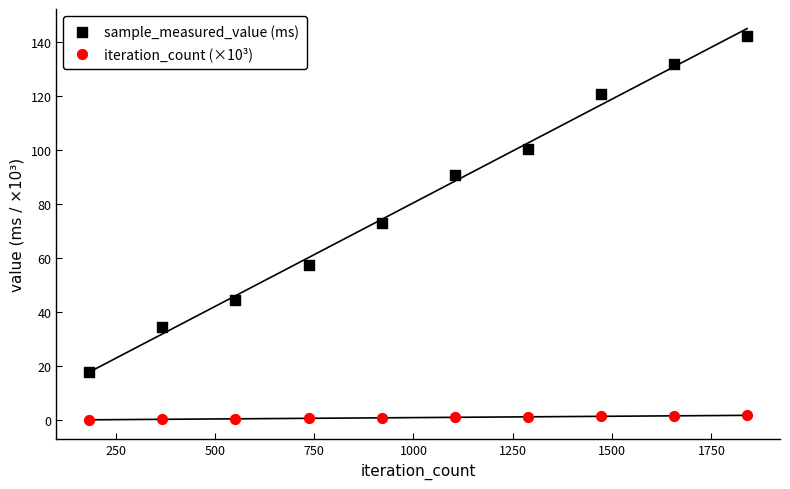

Across all series, what Y value is closest to 71?

73.0